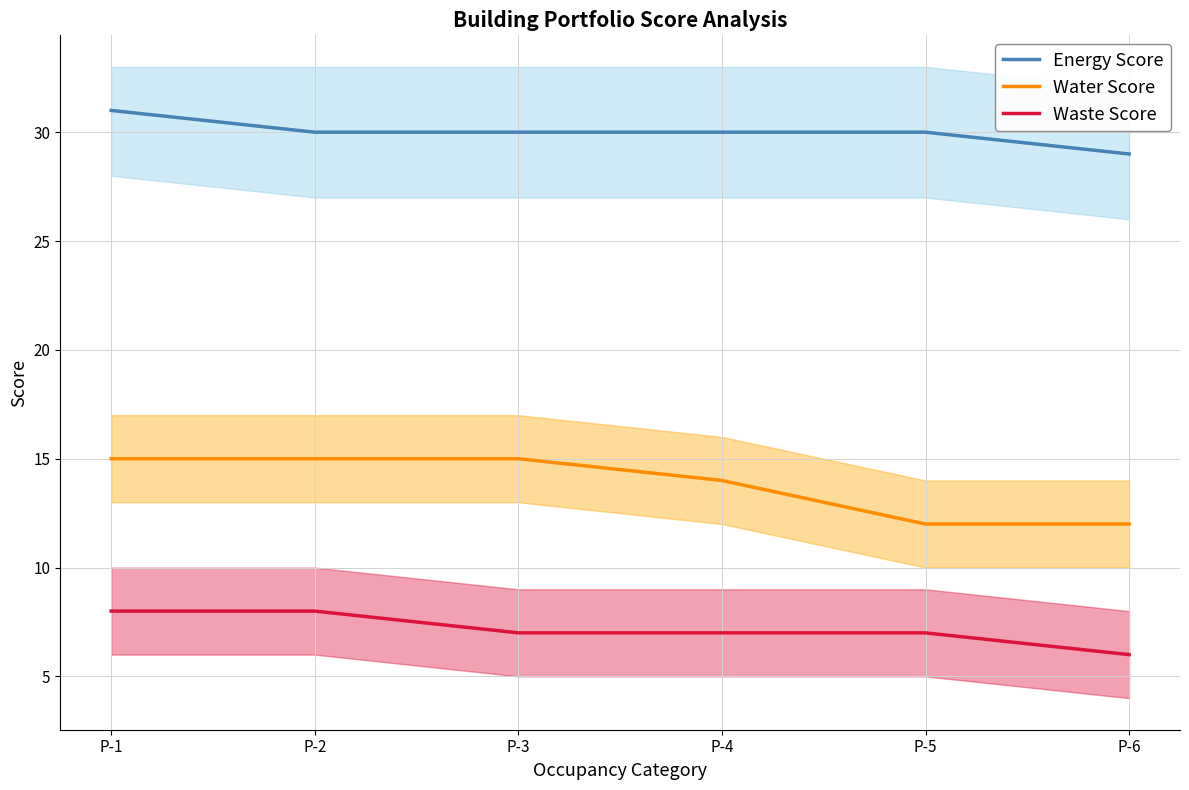

What are all the series names shown in the legend?

Energy Score, Water Score, Waste Score